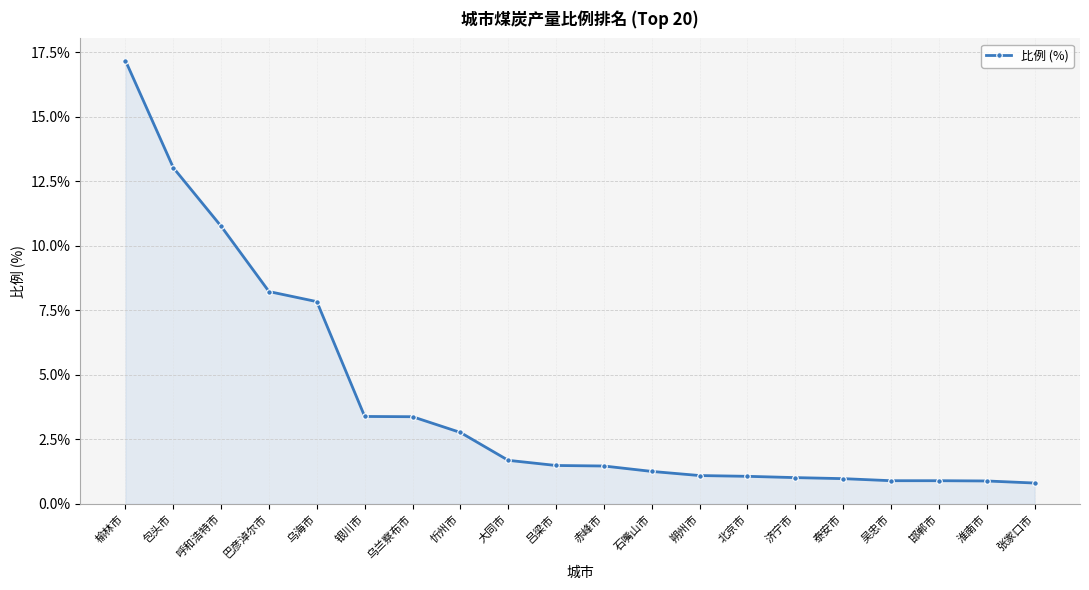

What is the sum of all values?

80.2